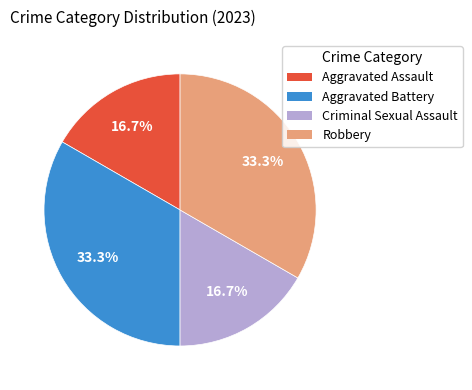

Is it true that Aggravated Assault is 25% of the pie?

False